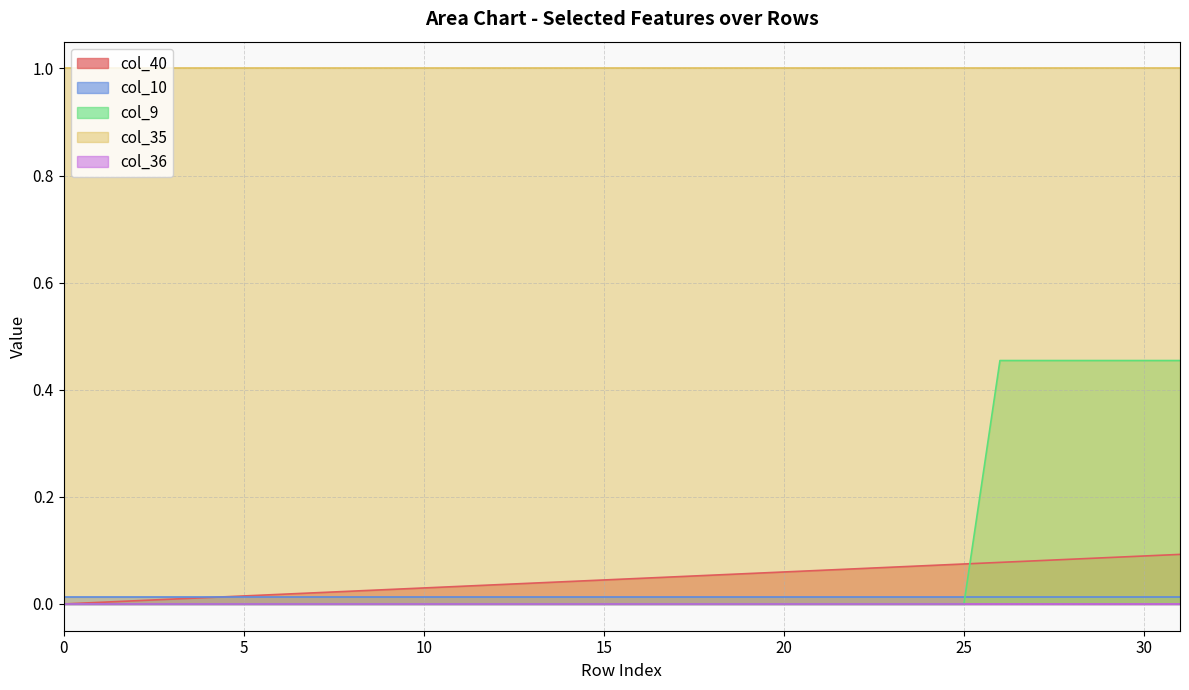

After their last crossing, which series has the higher values: col_9 or col_10?

col_9